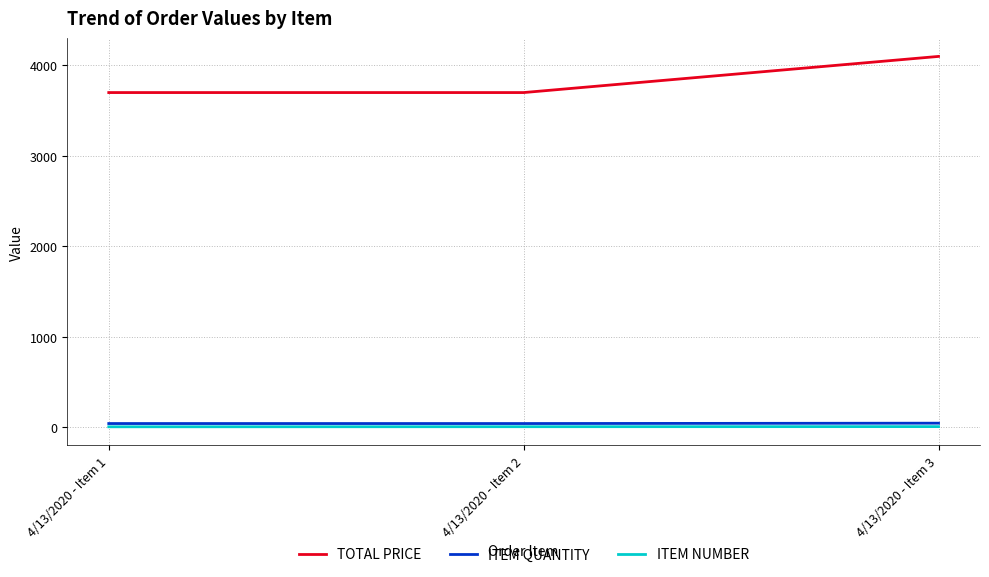

What are all the series names shown in the legend?

TOTAL PRICE, ITEM QUANTITY, ITEM NUMBER